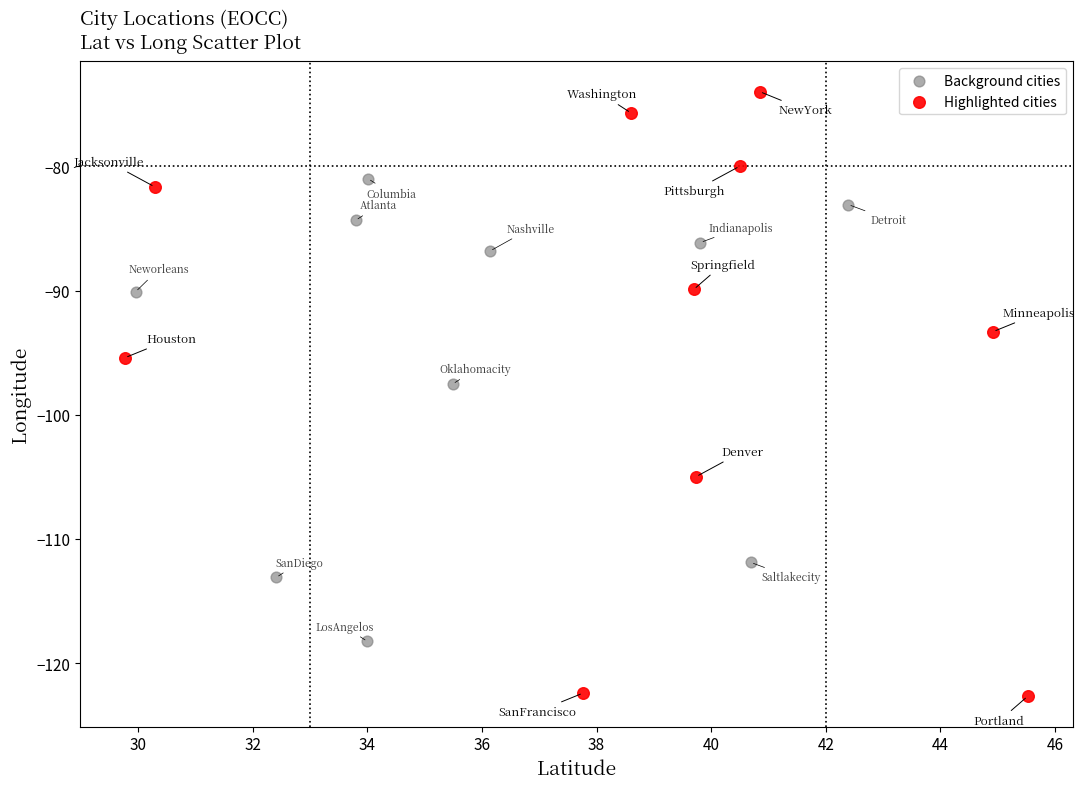

Which series has the largest Y range (max minus min)?

Highlighted cities